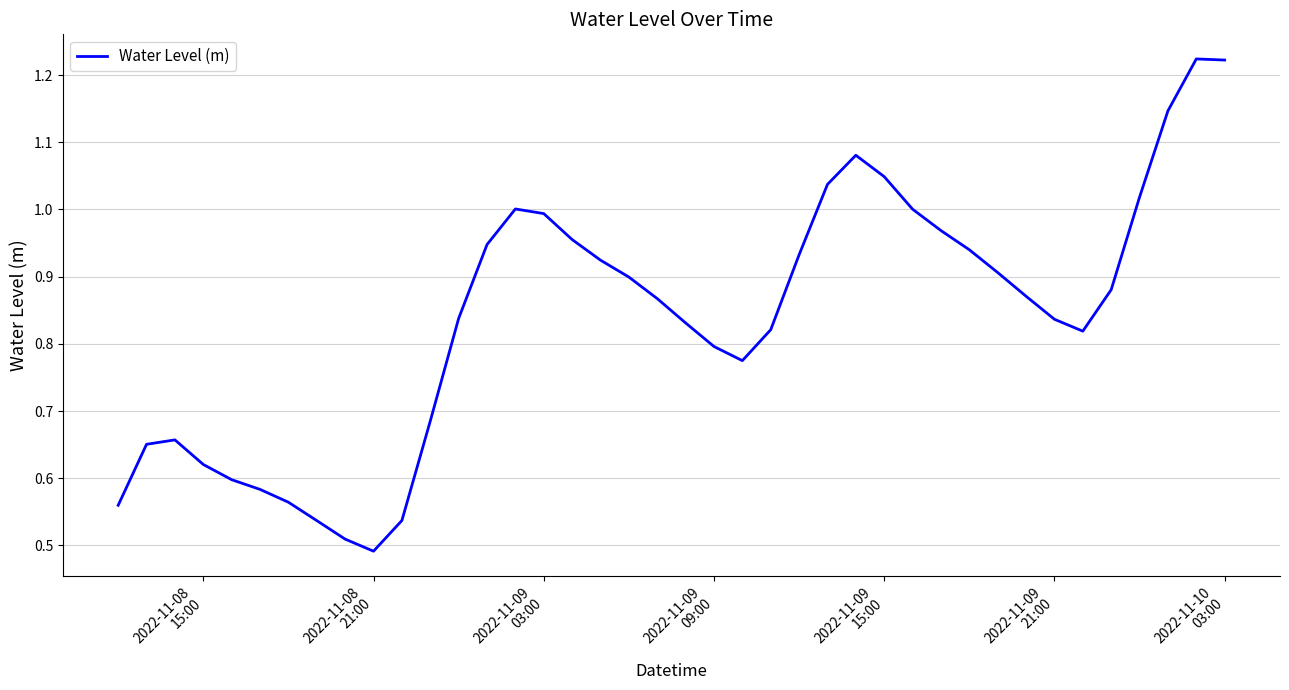

What is the maximum value shown in the chart?

1.2